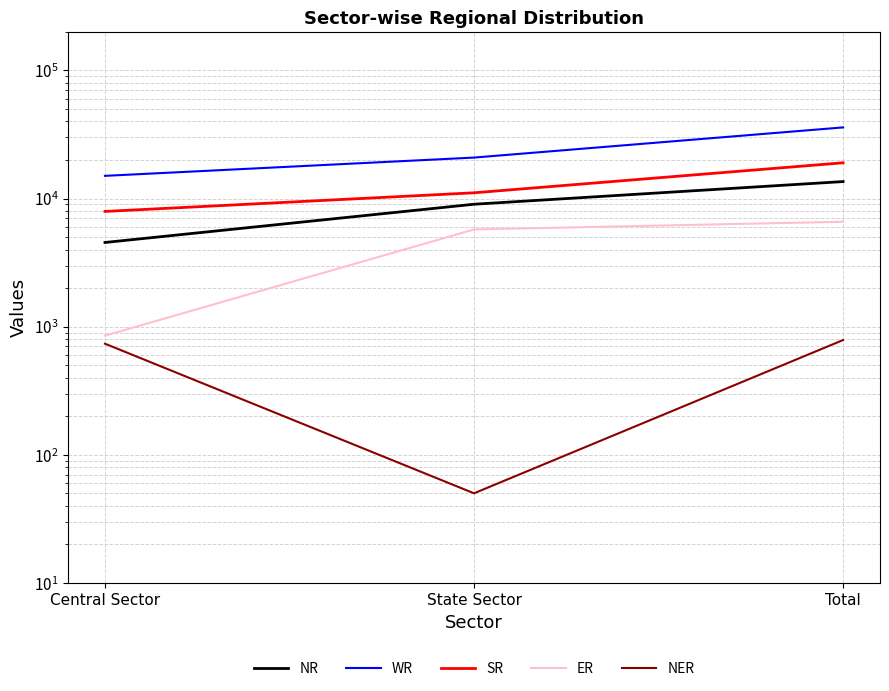

Rank the series by their average value, from lowest to highest.

NER, ER, NR, SR, WR